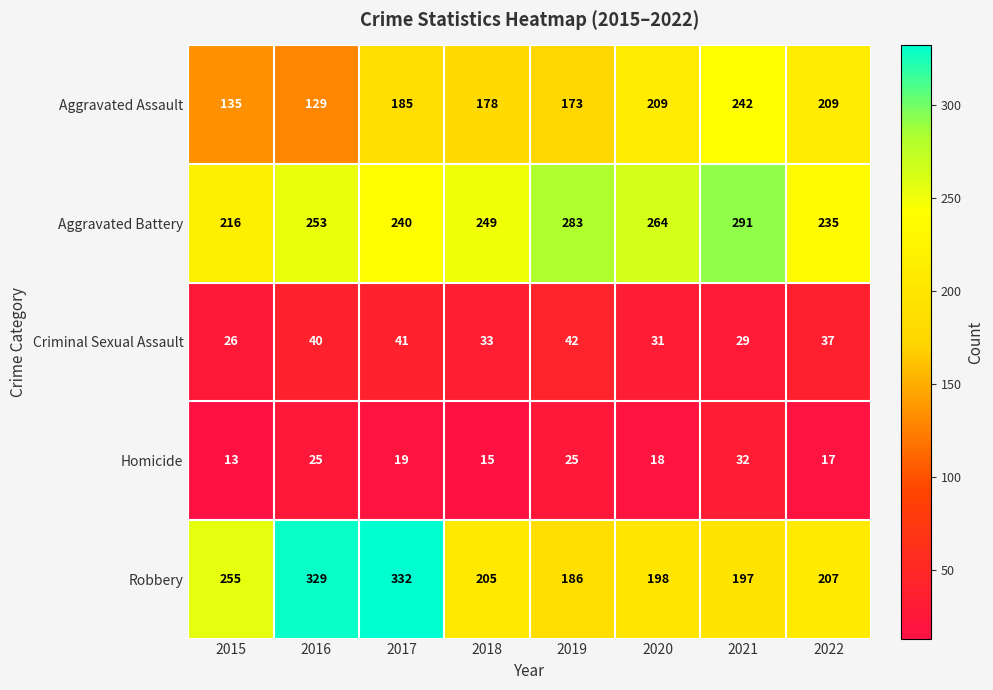

At which label is Aggravated Battery closest to 253?

2016